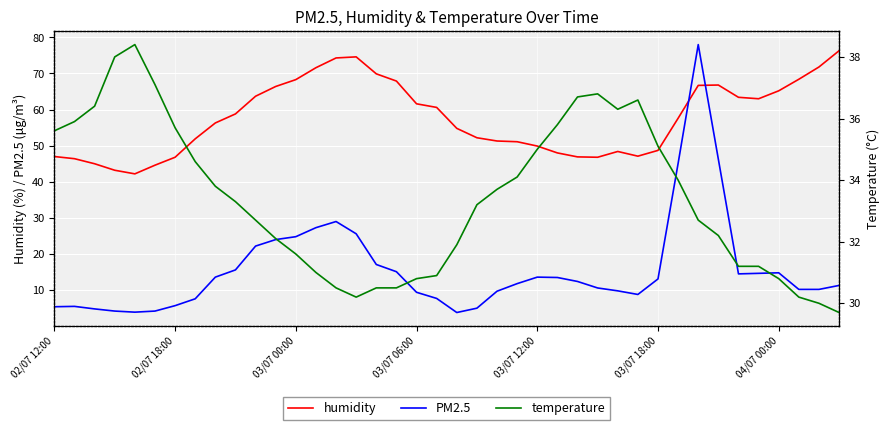

How many interior local valleys does the humidity series have?

4